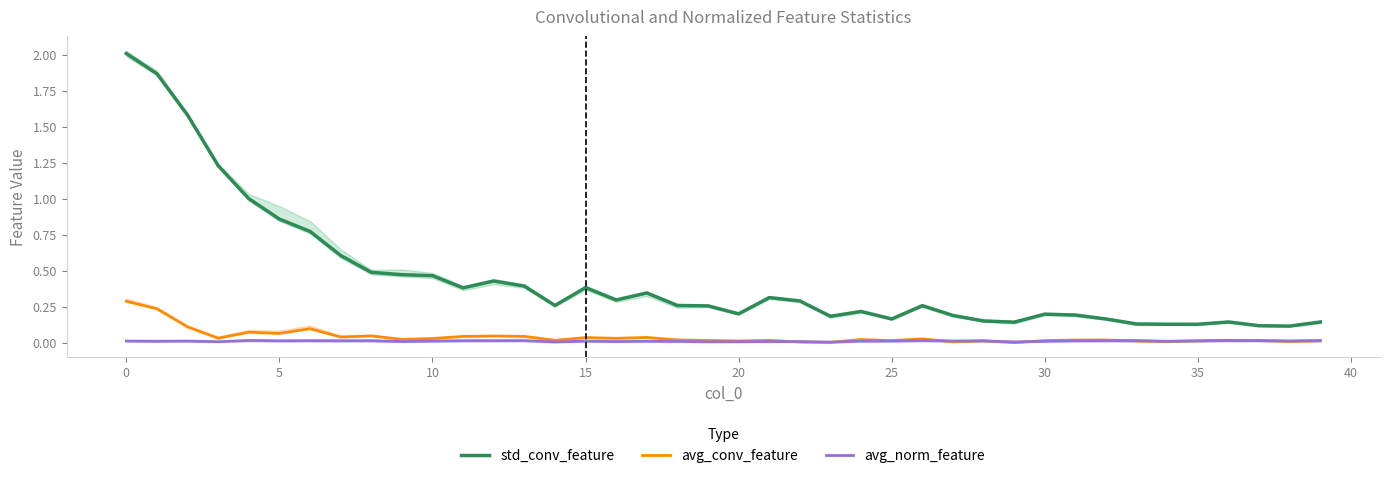

True or false: avg_norm_feature and std_conv_feature cross at least once.

False